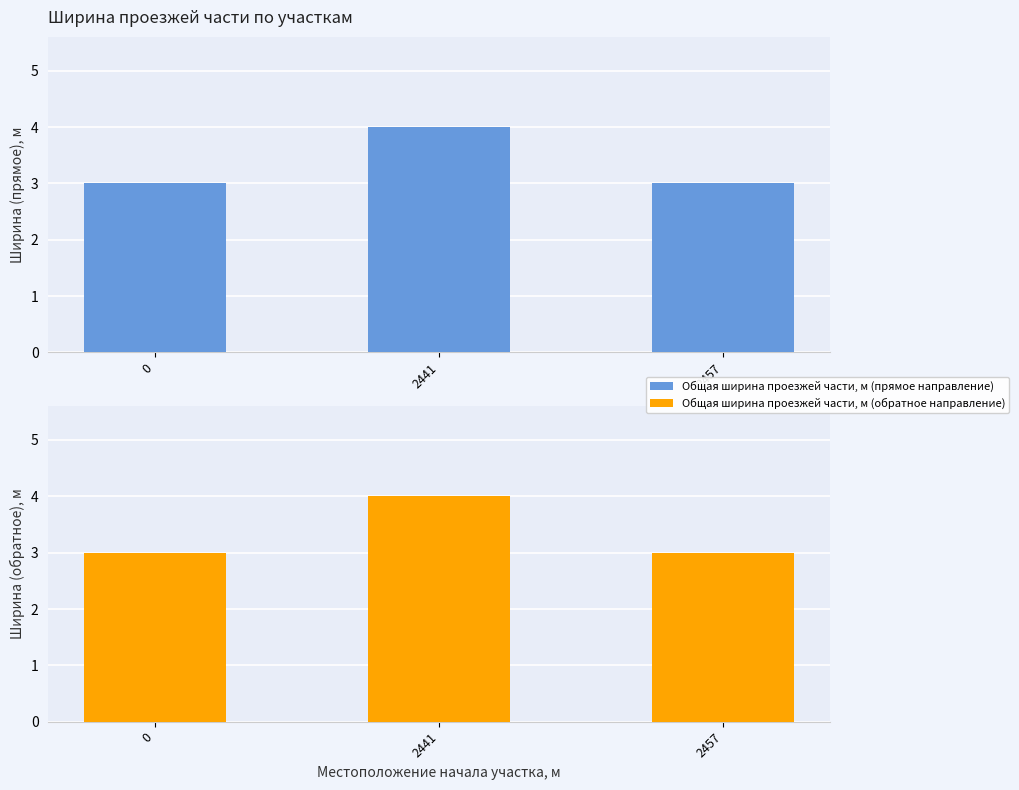

Does the chart contain stacked bars?

No